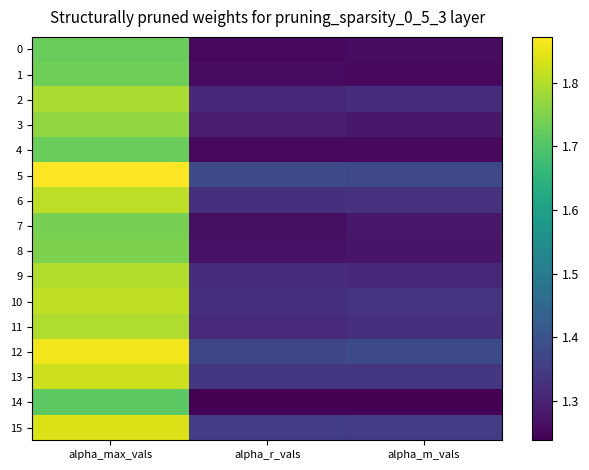

What is the greatest value displayed?

1.9